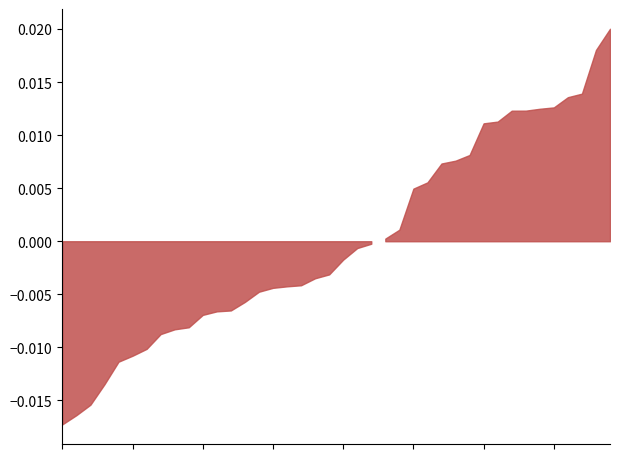

Which category has the highest value across all series?

20